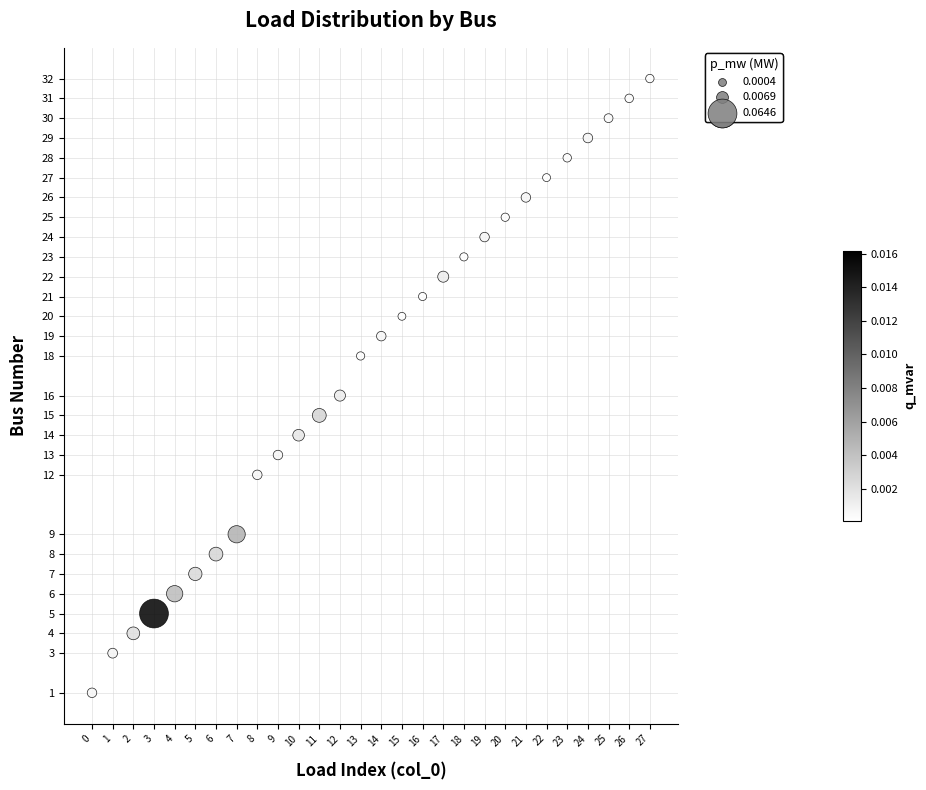

Count the number of points in this scatter plot.

28